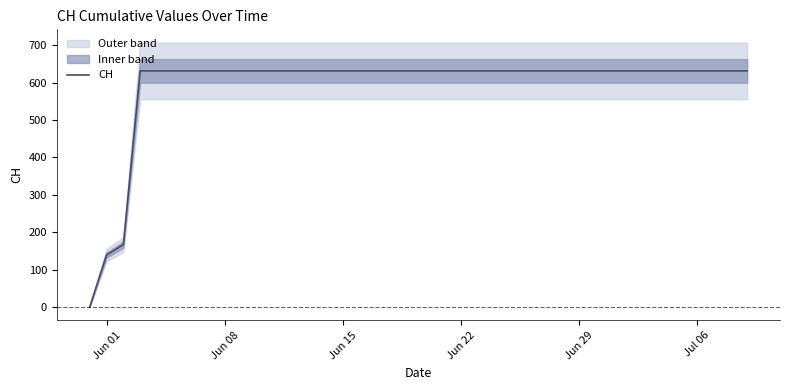

What is the highest value of the CH series?

631